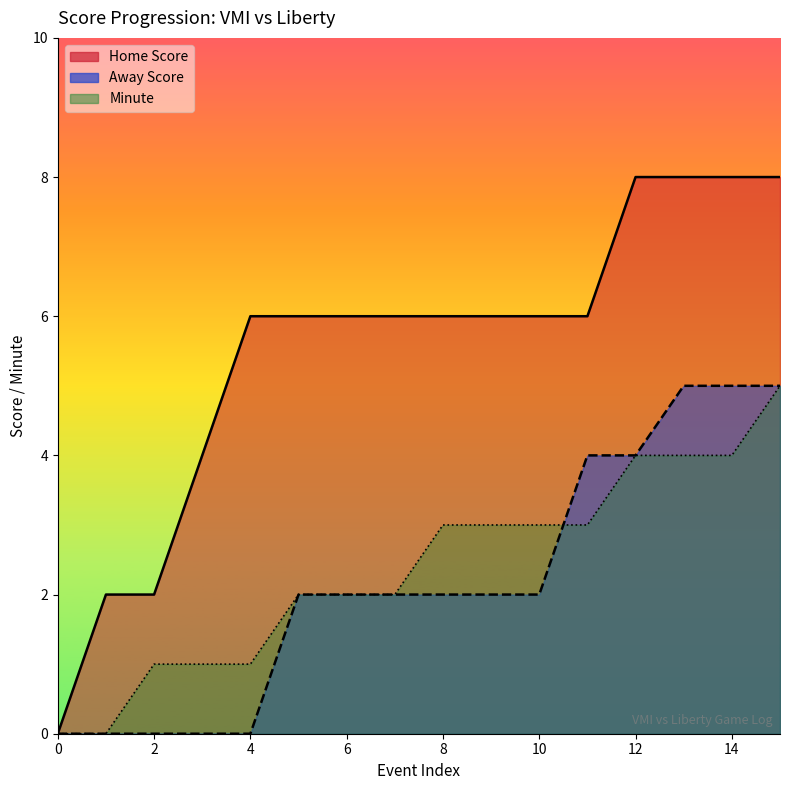

At which label does Minute reach its peak?

15